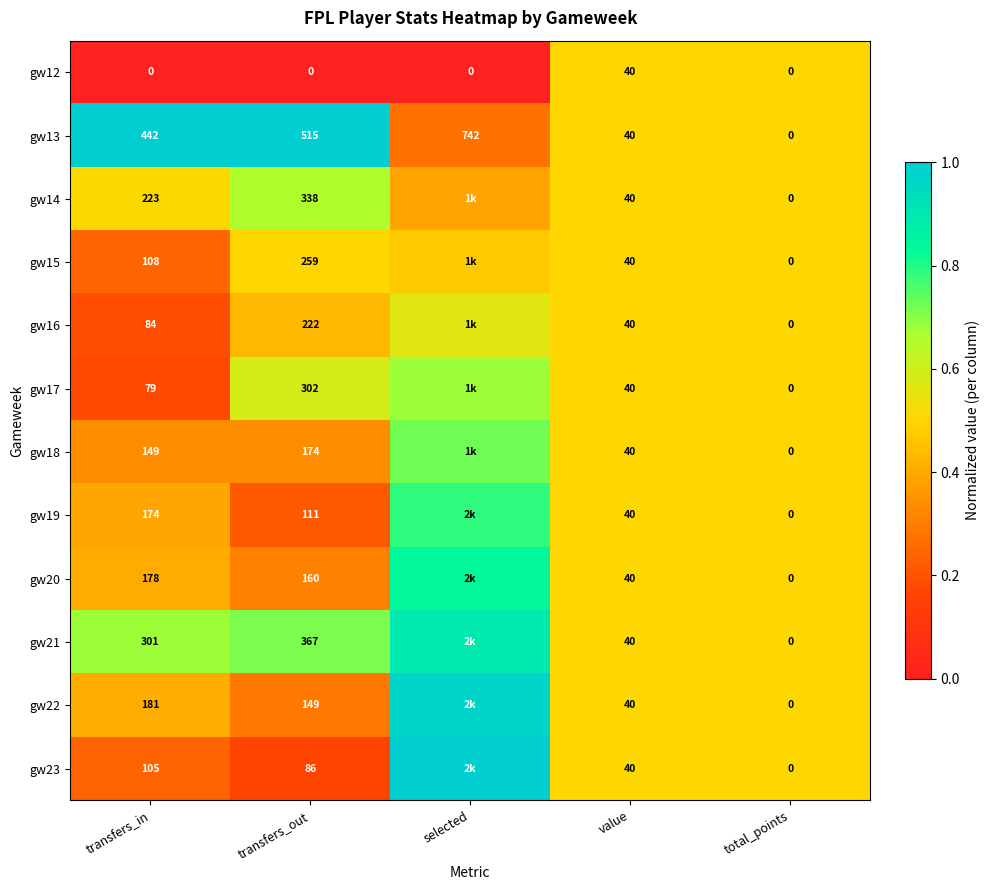

Is the value of gw13 at transfers_in greater than the value of gw21 at transfers_out?

Yes